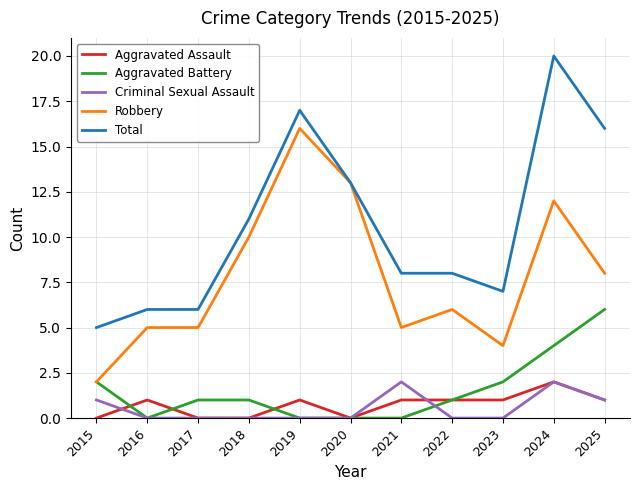

Does the chart display data point markers on the line(s)?

No